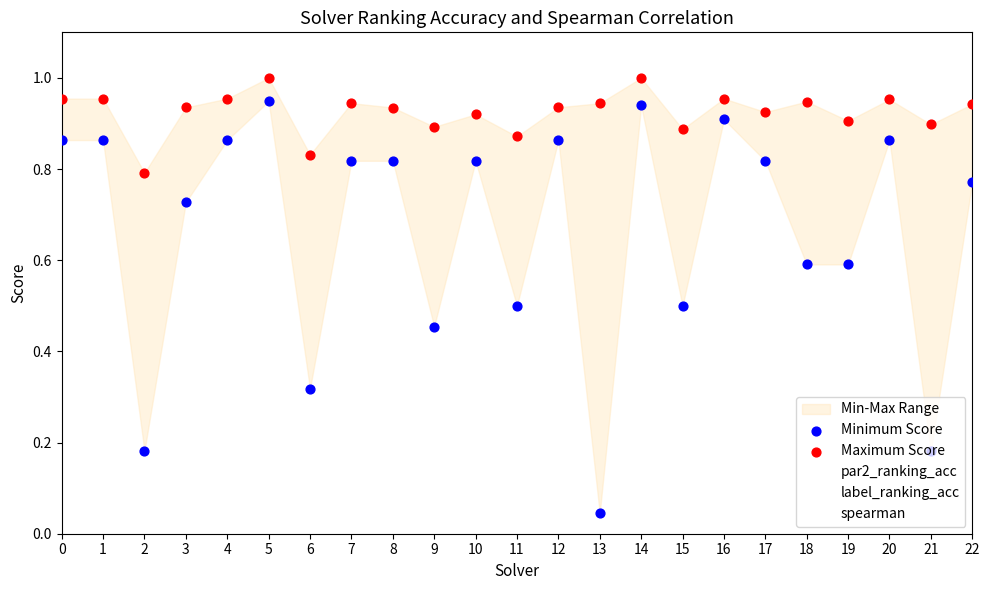

At which category is the sum across all series the highest?

5